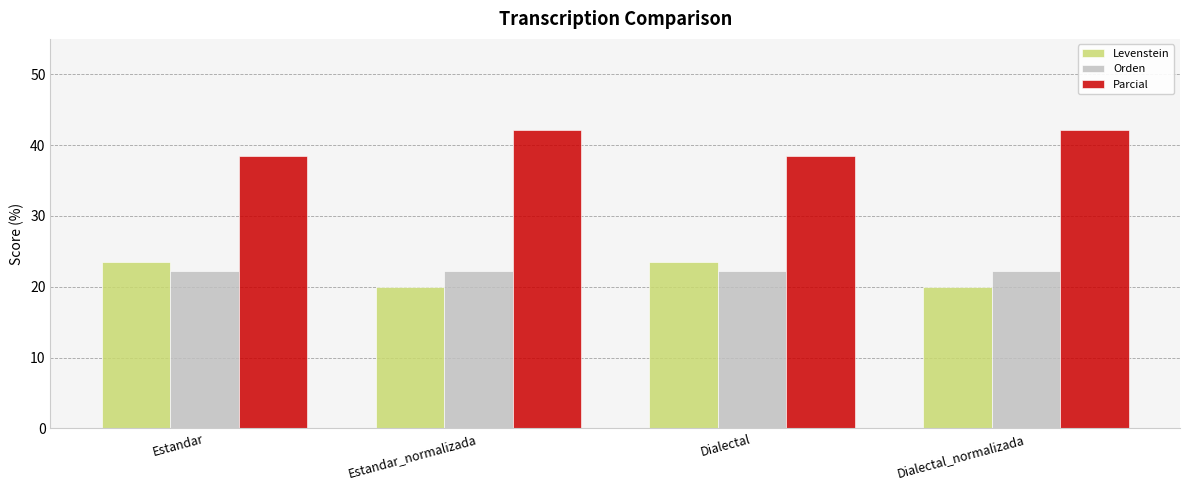

List the series in order of their peak value, highest first.

Parcial, Levenstein, Orden